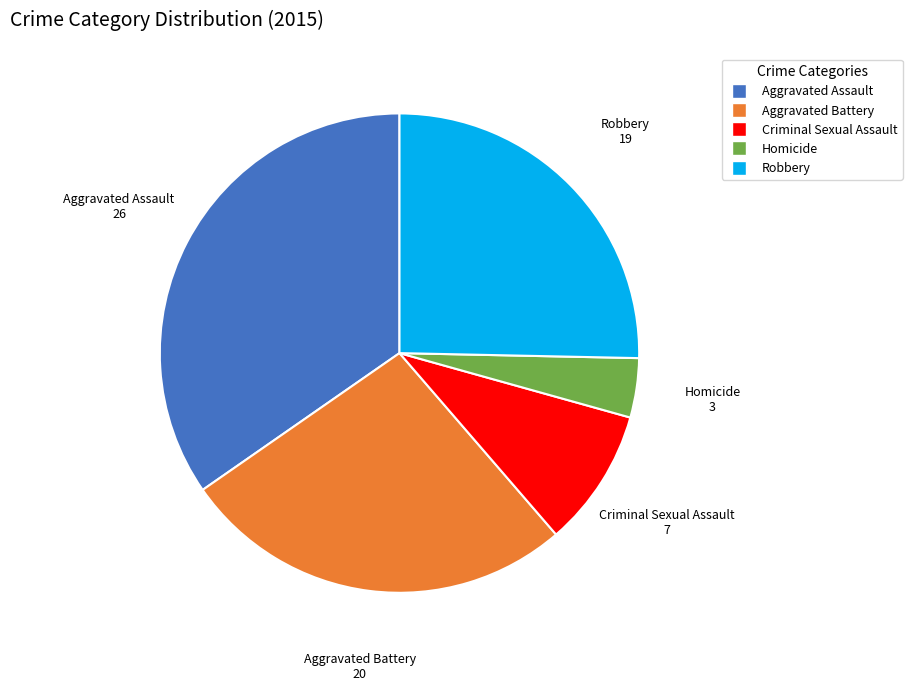

Is the sum of Homicide and Criminal Sexual Assault greater than half?

No